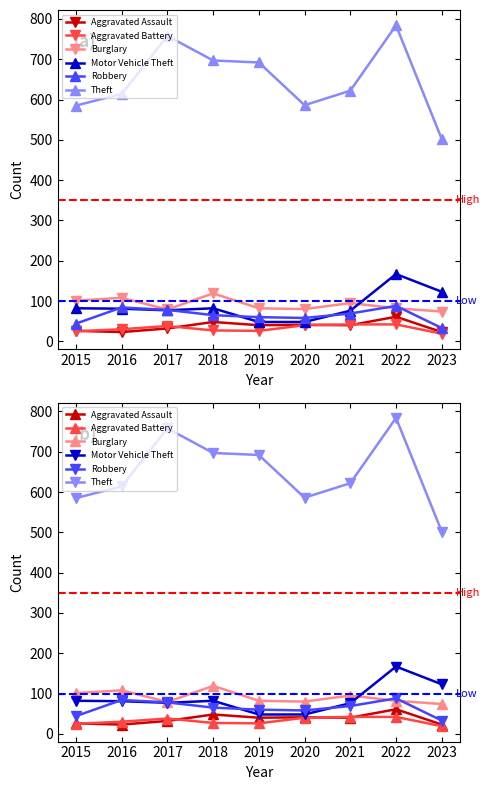

Reading right to left, what are all the values shown in this chart?

Aggravated Assault: 23	61	40	41	40	48	32	23	26
Aggravated Battery: 19	42	42	40	26	27	38	30	25
Burglary: 74	82	95	80	82	119	79	108	101
Motor Vehicle Theft: 123	167	76	48	48	82	77	81	82
Robbery: 33	88	69	58	60	65	78	84	44
Theft: 502	784	622	586	692	697	758	614	585